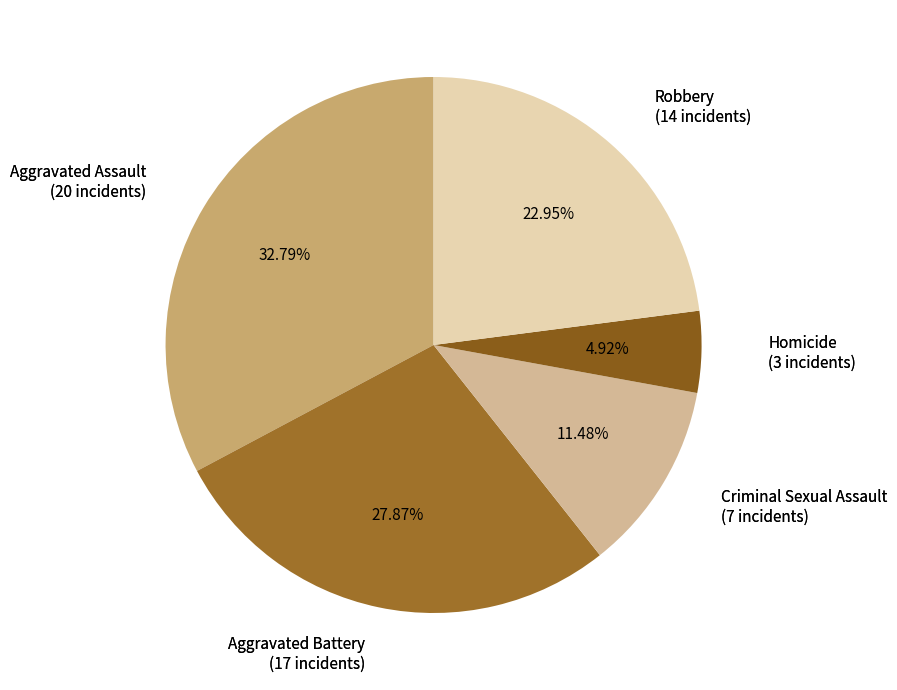

What percentage is the Homicide slice, to the nearest percent?

5%